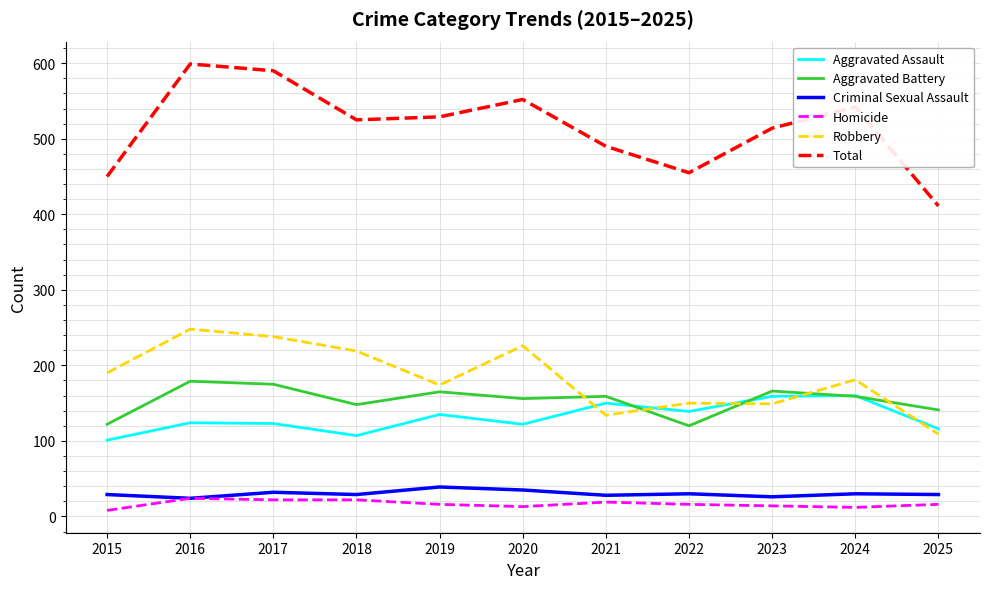

Is it true that Robbery equals 150 at 2022?

True